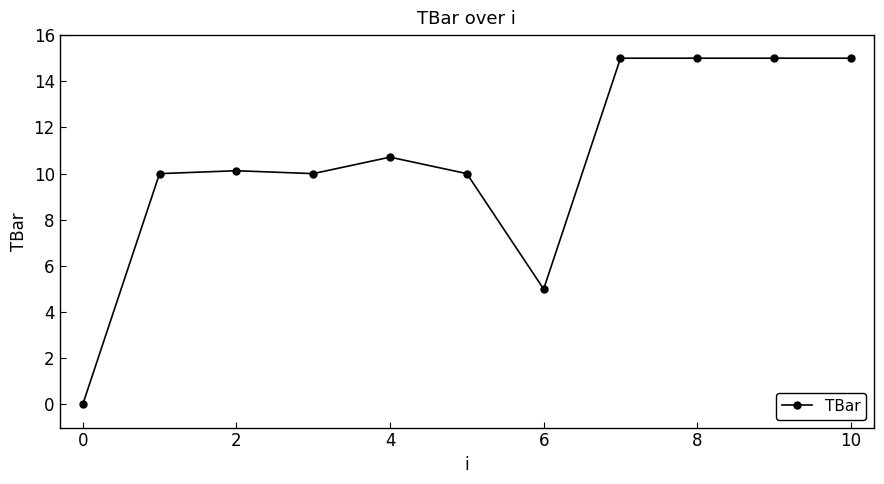

What is the value of the 9th point from the left?

15.0